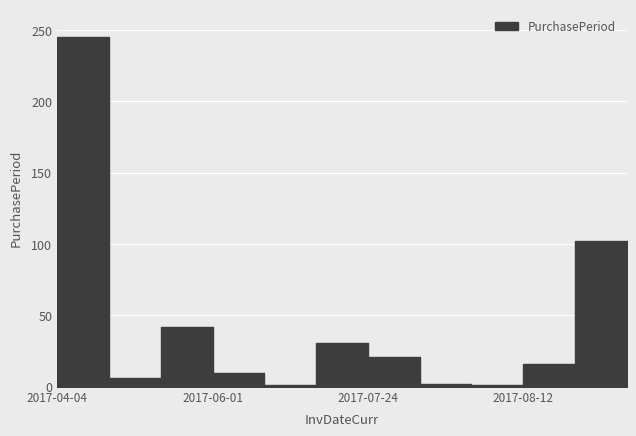

Which category has the highest value across all series?

2017-04-04